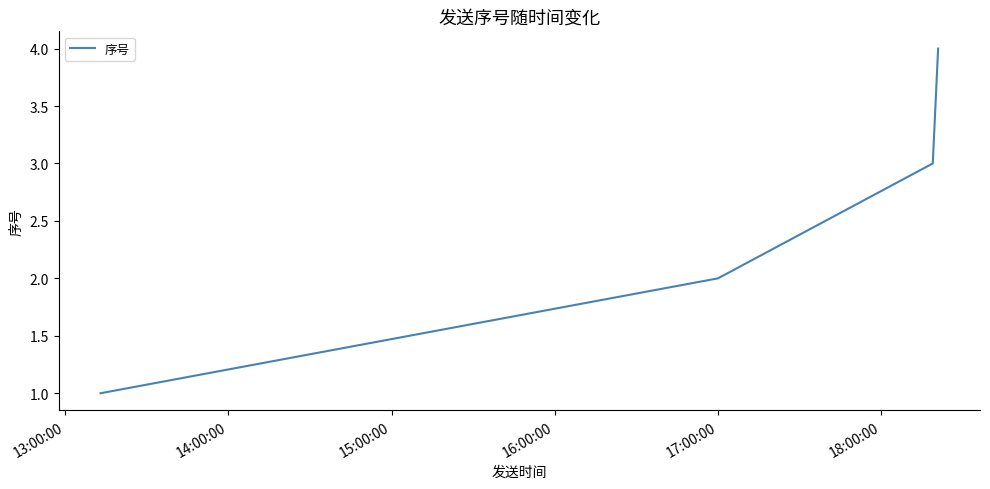

How many values are below 3?

2